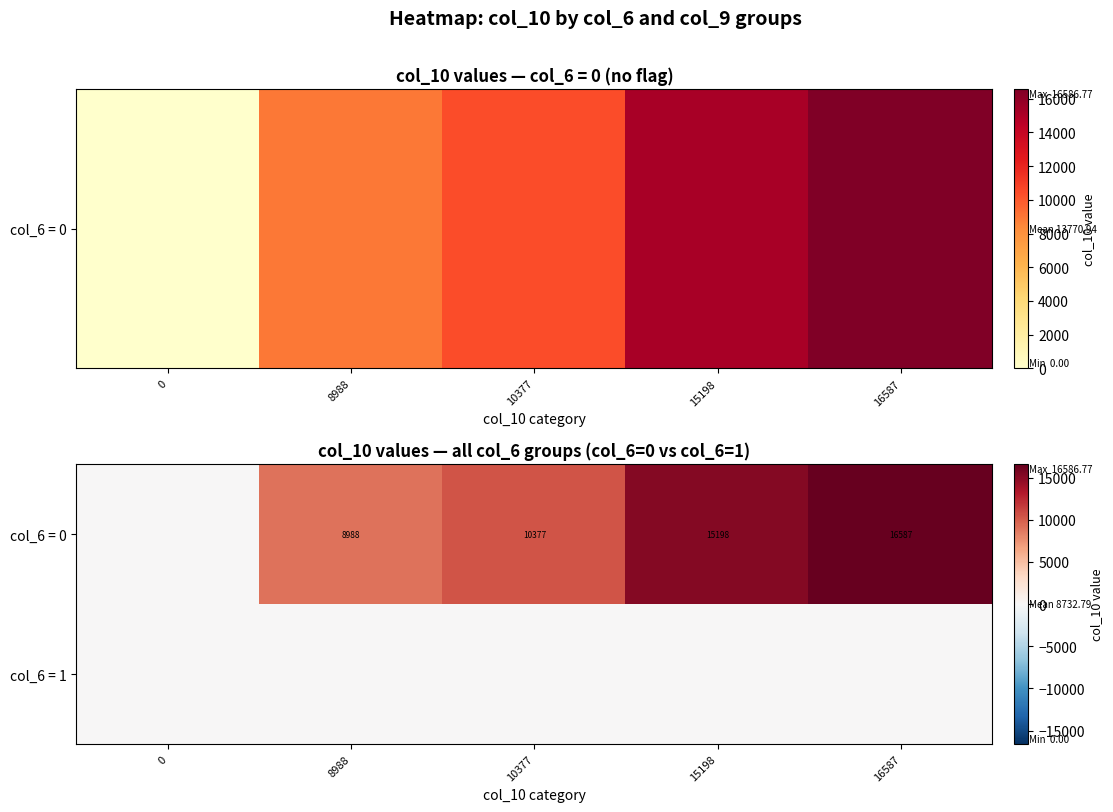

Reading left to right, transcribe all the data shown in this chart.

row_0: 0.0	8987.8	10376.7	15197.9	16586.8
row_1: 0.0	0.0	0.0	0.0	0.0